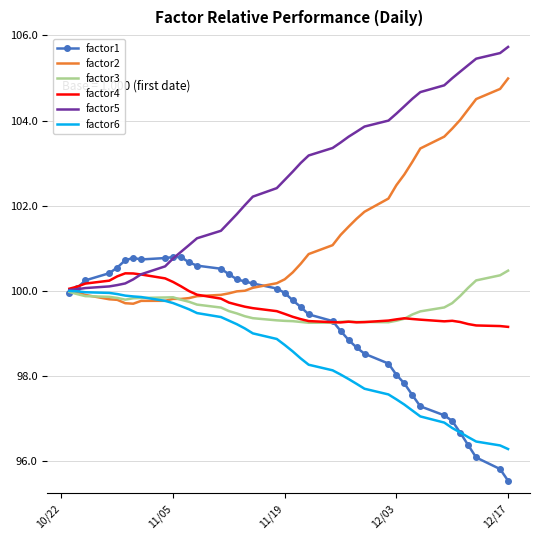

What is the lowest value of the factor5 series?

100.0